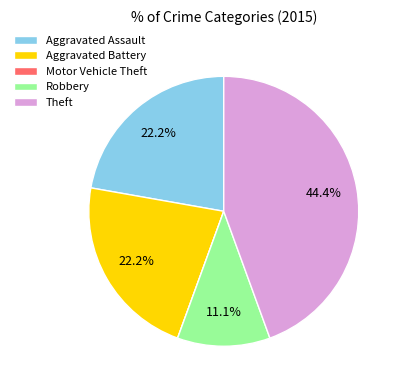

What is the largest slice in the pie chart?

Theft